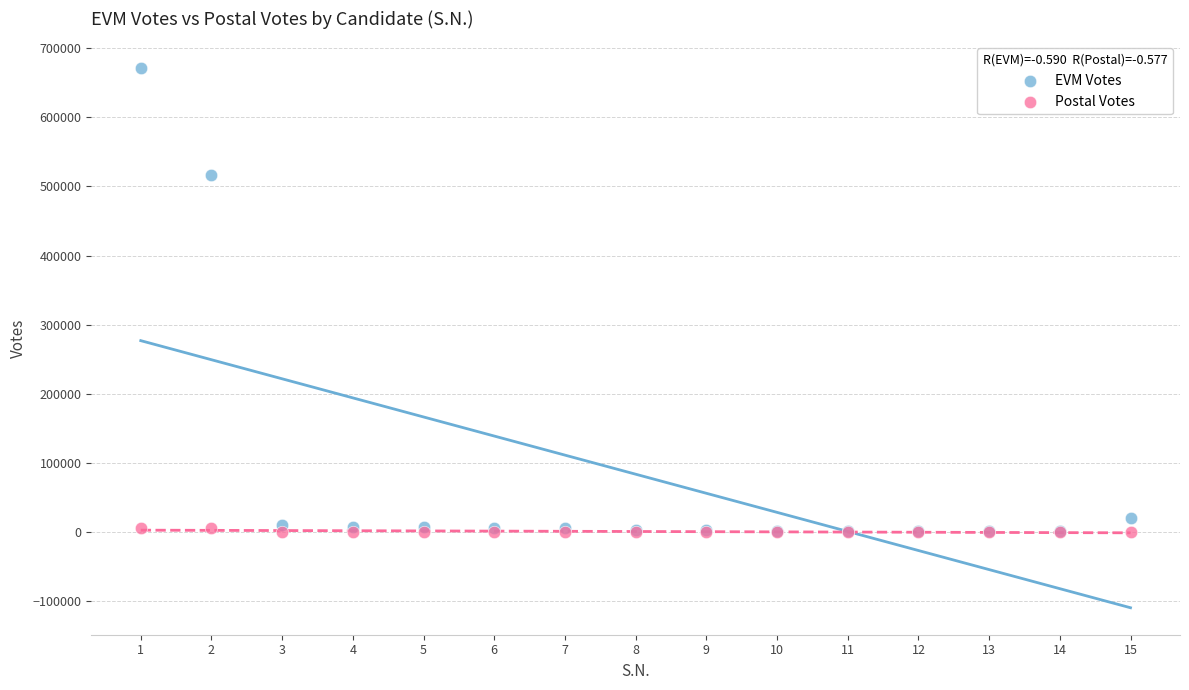

What are all the series names shown in the legend?

EVM Votes, Postal Votes